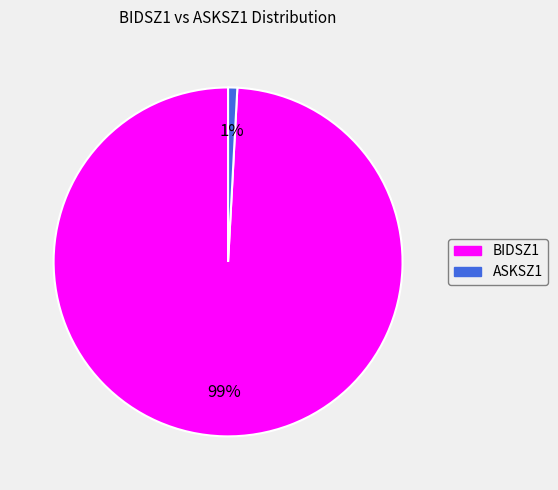

How many segments does this pie chart have?

2